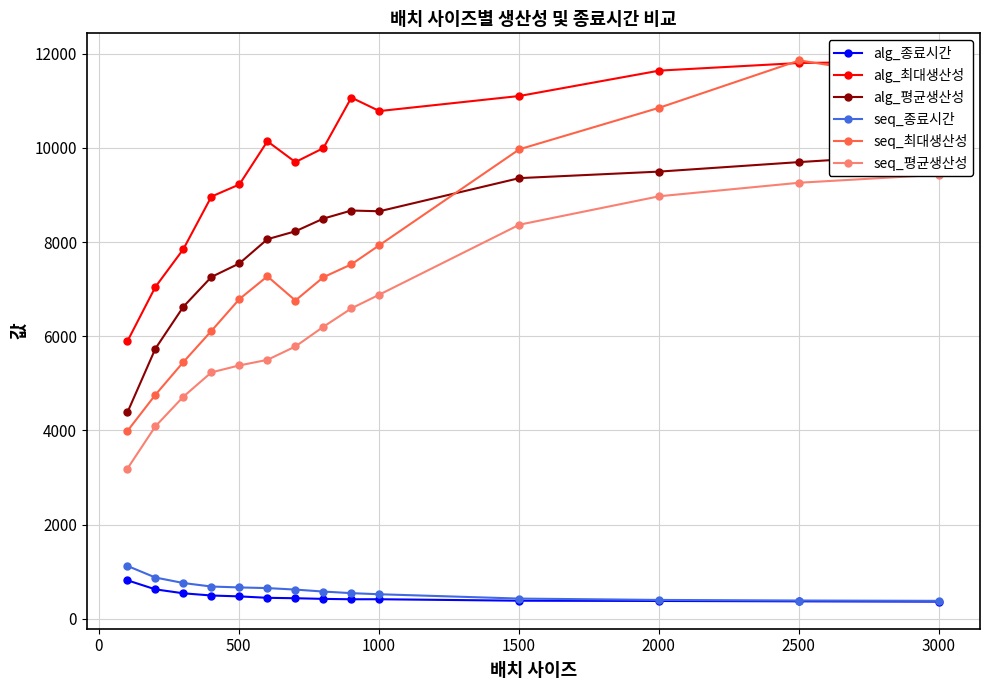

True or false: alg_종료시간 and seq_최대생산성 intersect in this chart.

False